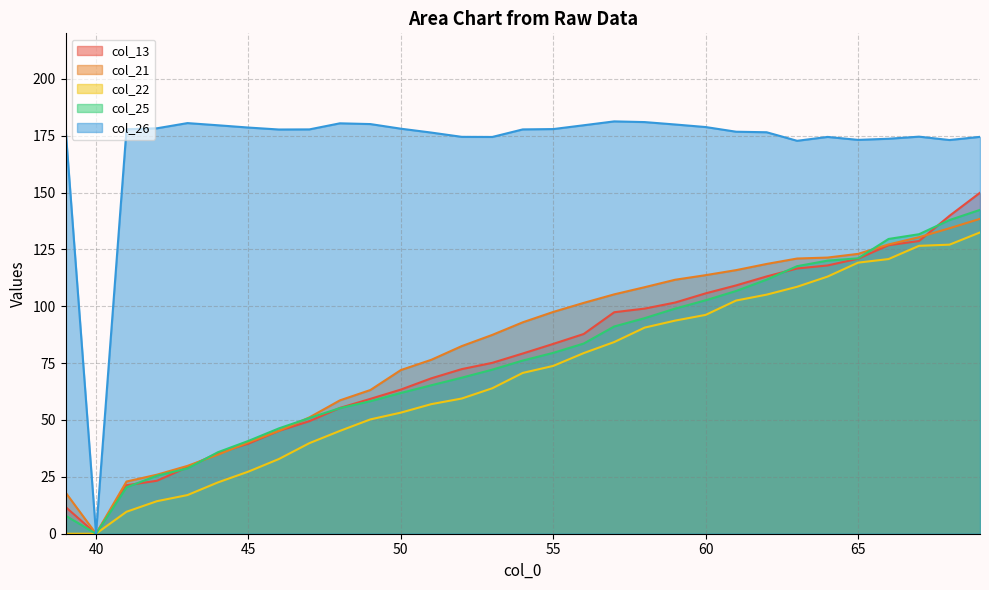

Where does the col_21 series first go above 92?

54